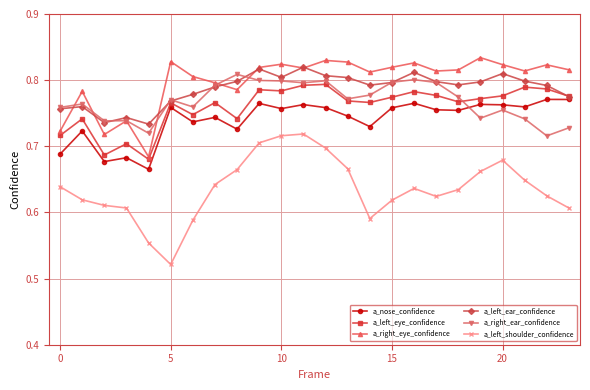

Does the chart display data point markers on the line(s)?

Yes